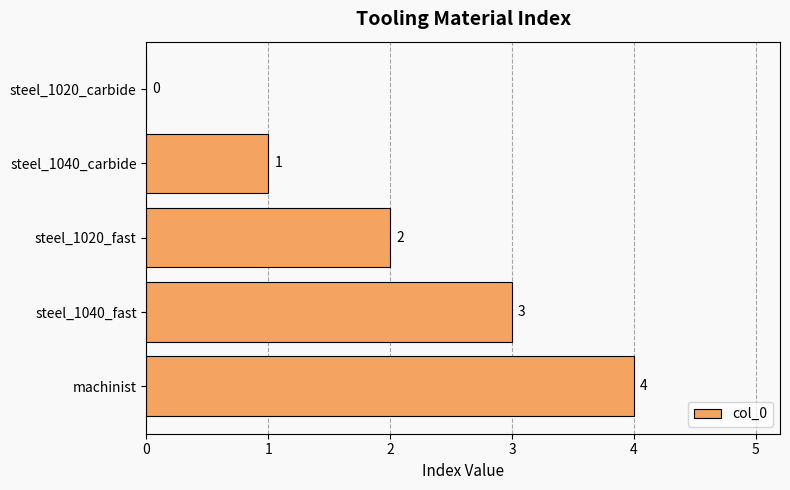

The value at machinist is 6. True or false?

False